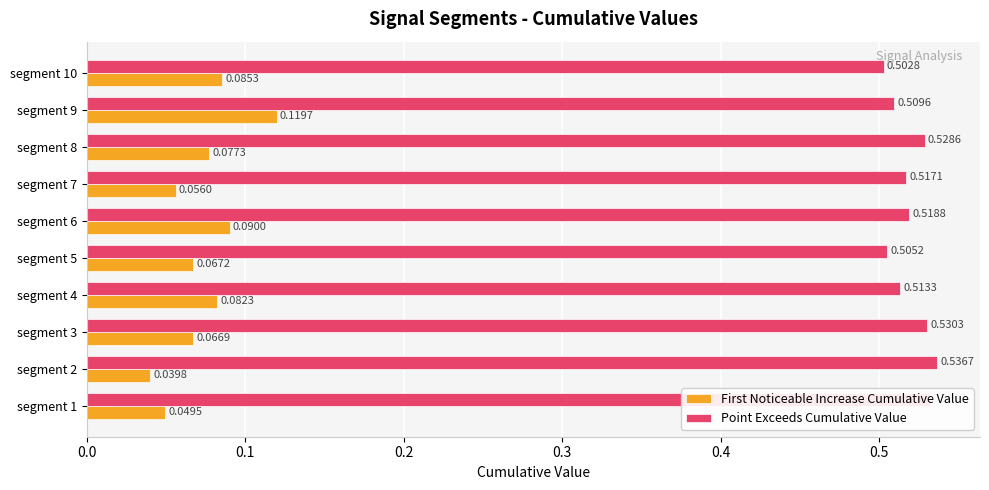

List the series in order of their peak value, lowest first.

First Noticeable Increase Cumulative Value, Point Exceeds Cumulative Value